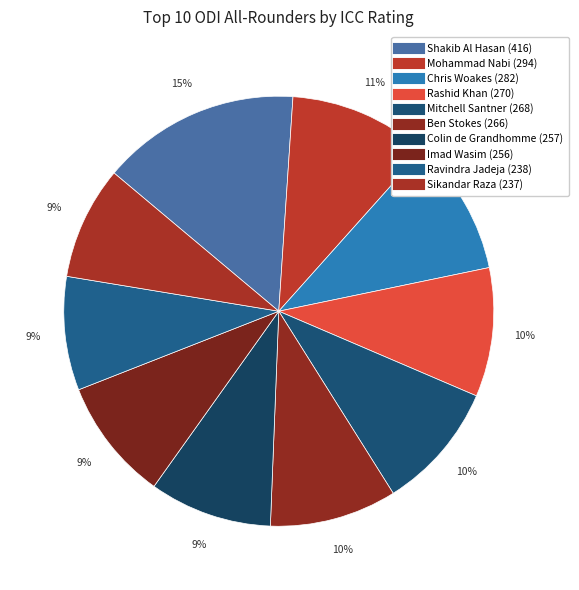

What portion of the pie excludes Mohammad Nabi?

89.4%